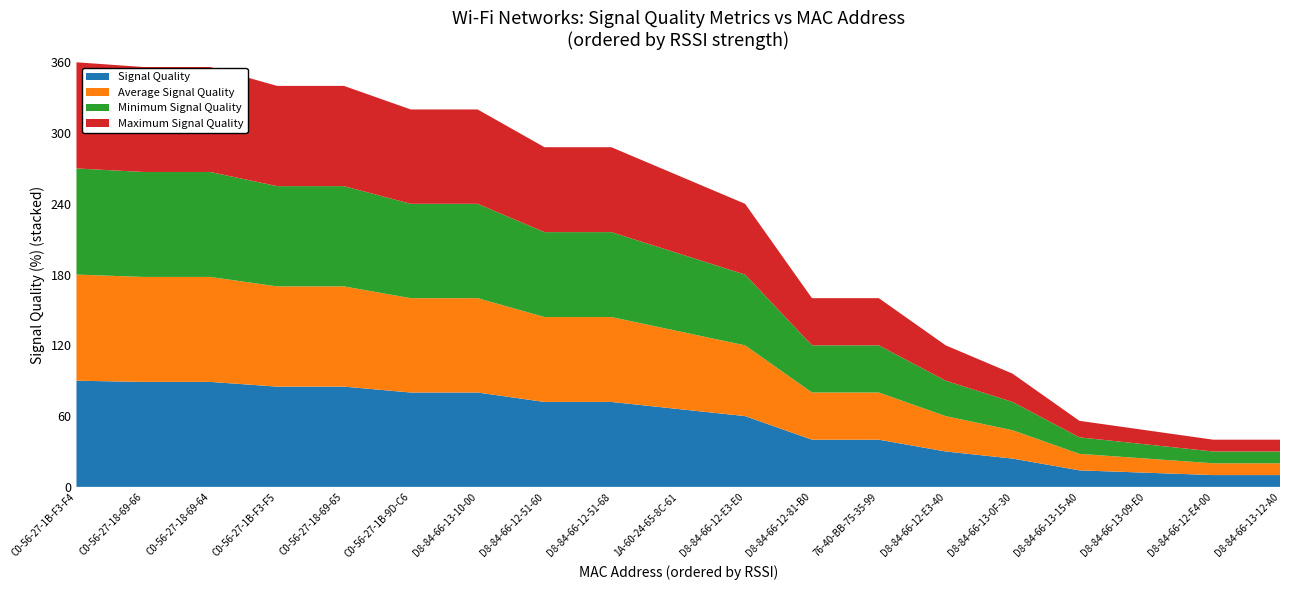

Reading left to right, list all the values displayed in this chart.

Signal Quality: C0-56-27-1B-F3-F4=90	C0-56-27-18-69-66=89	C0-56-27-18-69-64=89	C0-56-27-1B-F3-F5=85	C0-56-27-18-69-65=85	C0-56-27-1B-9D-C6=80	D8-84-66-13-10-00=80	D8-84-66-12-51-60=72	D8-84-66-12-51-68=72	1A-60-24-65-8C-61=66	D8-84-66-12-E3-E0=60	D8-84-66-12-81-B0=40	76-40-BB-75-35-99=40	D8-84-66-12-E3-40=30	D8-84-66-13-0F-30=24	D8-84-66-13-15-A0=14	D8-84-66-13-09-E0=12	D8-84-66-12-E4-00=10	D8-84-66-13-12-A0=10
Average Signal Quality: C0-56-27-1B-F3-F4=90	C0-56-27-18-69-66=89	C0-56-27-18-69-64=89	C0-56-27-1B-F3-F5=85	C0-56-27-18-69-65=85	C0-56-27-1B-9D-C6=80	D8-84-66-13-10-00=80	D8-84-66-12-51-60=72	D8-84-66-12-51-68=72	1A-60-24-65-8C-61=66	D8-84-66-12-E3-E0=60	D8-84-66-12-81-B0=40	76-40-BB-75-35-99=40	D8-84-66-12-E3-40=30	D8-84-66-13-0F-30=24	D8-84-66-13-15-A0=14	D8-84-66-13-09-E0=12	D8-84-66-12-E4-00=10	D8-84-66-13-12-A0=10
Minimum Signal Quality: C0-56-27-1B-F3-F4=90	C0-56-27-18-69-66=89	C0-56-27-18-69-64=89	C0-56-27-1B-F3-F5=85	C0-56-27-18-69-65=85	C0-56-27-1B-9D-C6=80	D8-84-66-13-10-00=80	D8-84-66-12-51-60=72	D8-84-66-12-51-68=72	1A-60-24-65-8C-61=66	D8-84-66-12-E3-E0=60	D8-84-66-12-81-B0=40	76-40-BB-75-35-99=40	D8-84-66-12-E3-40=30	D8-84-66-13-0F-30=24	D8-84-66-13-15-A0=14	D8-84-66-13-09-E0=12	D8-84-66-12-E4-00=10	D8-84-66-13-12-A0=10
Maximum Signal Quality: C0-56-27-1B-F3-F4=90	C0-56-27-18-69-66=89	C0-56-27-18-69-64=89	C0-56-27-1B-F3-F5=85	C0-56-27-18-69-65=85	C0-56-27-1B-9D-C6=80	D8-84-66-13-10-00=80	D8-84-66-12-51-60=72	D8-84-66-12-51-68=72	1A-60-24-65-8C-61=66	D8-84-66-12-E3-E0=60	D8-84-66-12-81-B0=40	76-40-BB-75-35-99=40	D8-84-66-12-E3-40=30	D8-84-66-13-0F-30=24	D8-84-66-13-15-A0=14	D8-84-66-13-09-E0=12	D8-84-66-12-E4-00=10	D8-84-66-13-12-A0=10